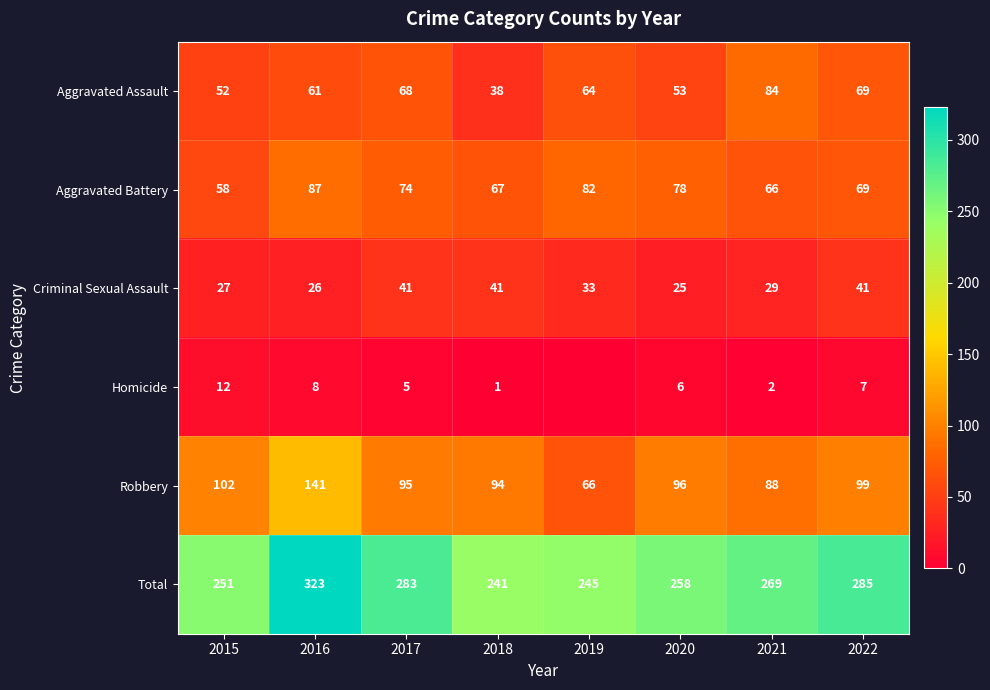

How many data points does each series have?

8